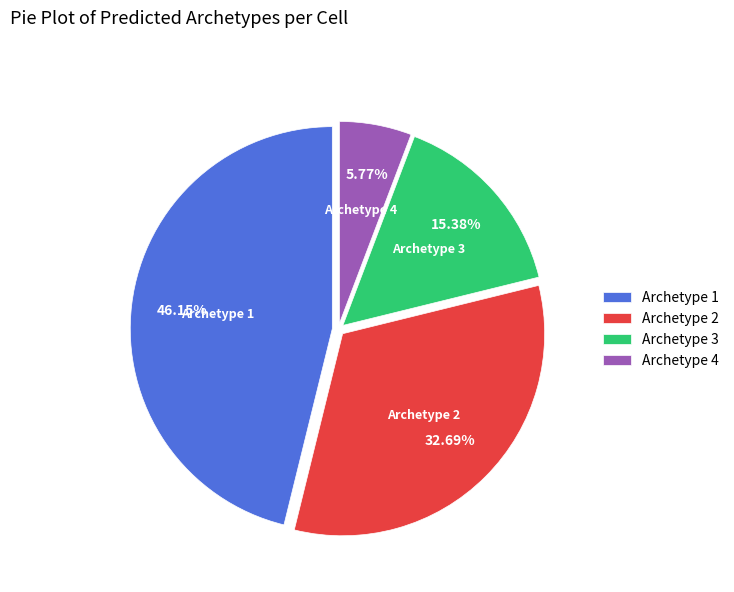

Is there a majority slice in this chart?

No